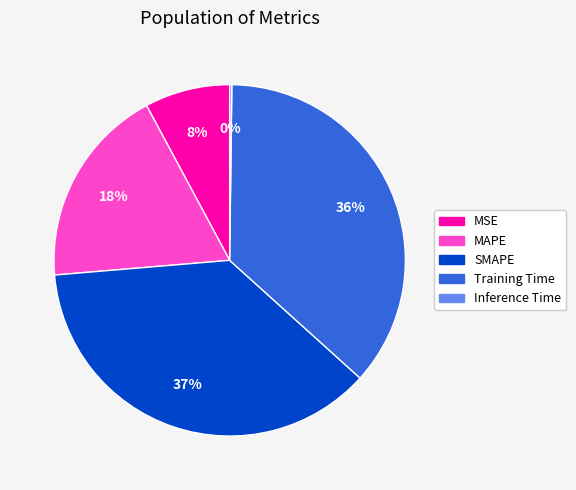

To the nearest percent, what percentage of the pie is Training Time?

36%